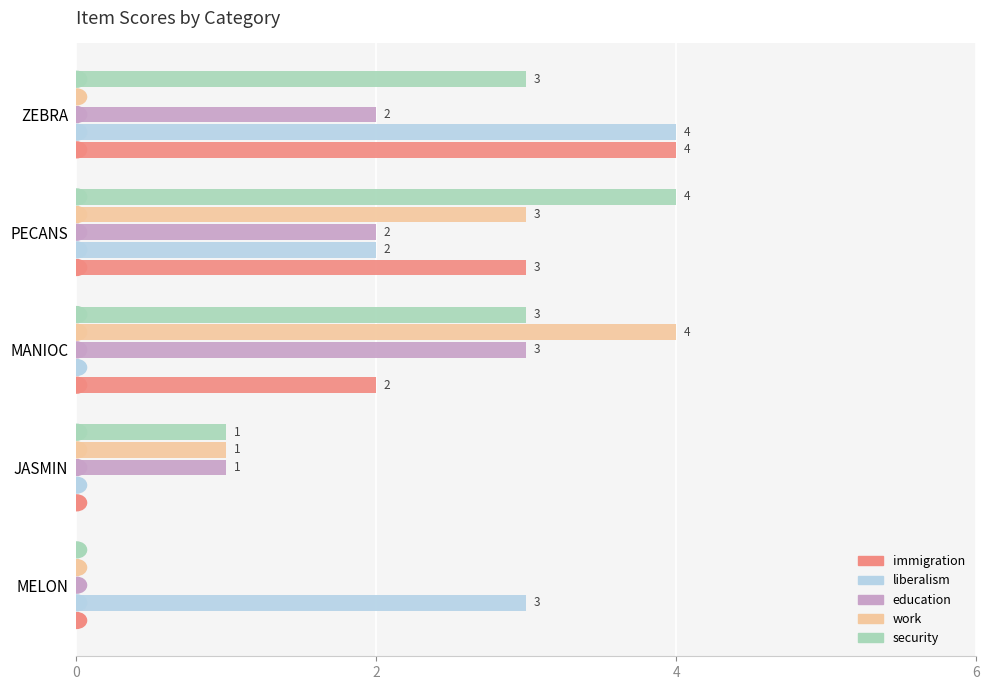

What is the sum of all immigration values?

9